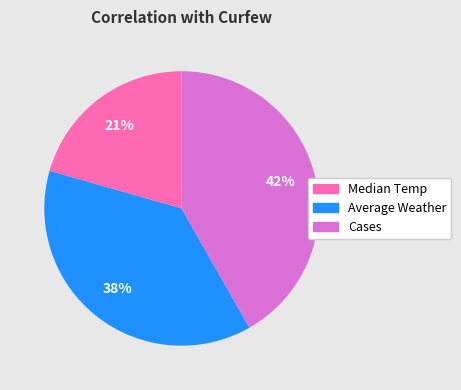

To the nearest percent, what percentage of the pie is Average Weather?

38%